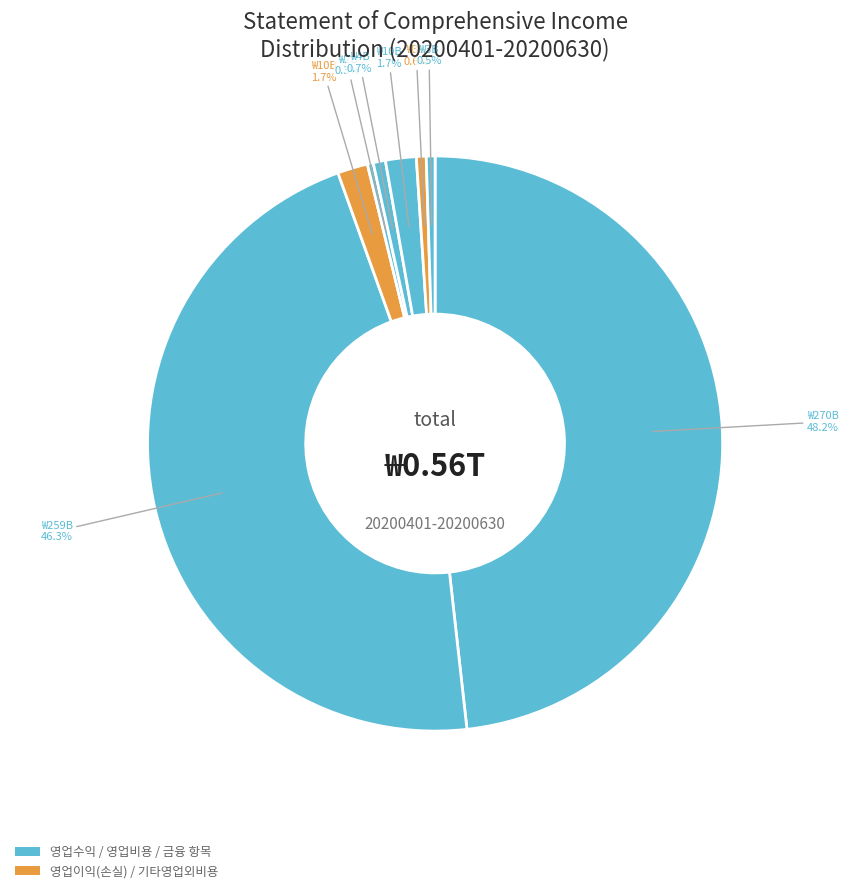

Count the number of slices in the pie.

8